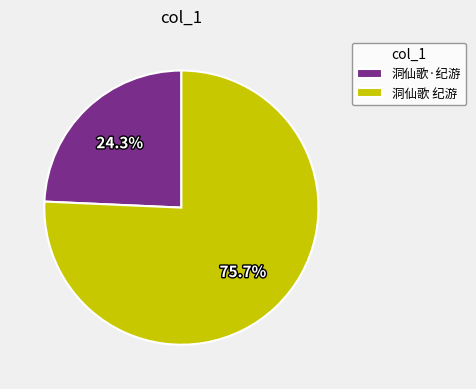

Count the number of slices in the pie.

2